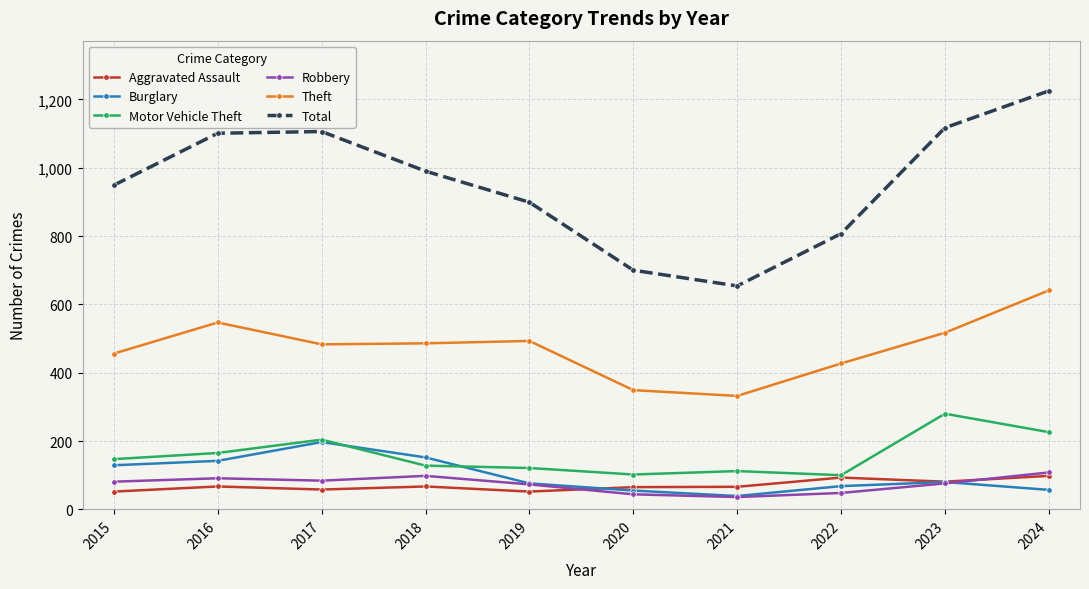

At which label is Motor Vehicle Theft closest to 190?

2017